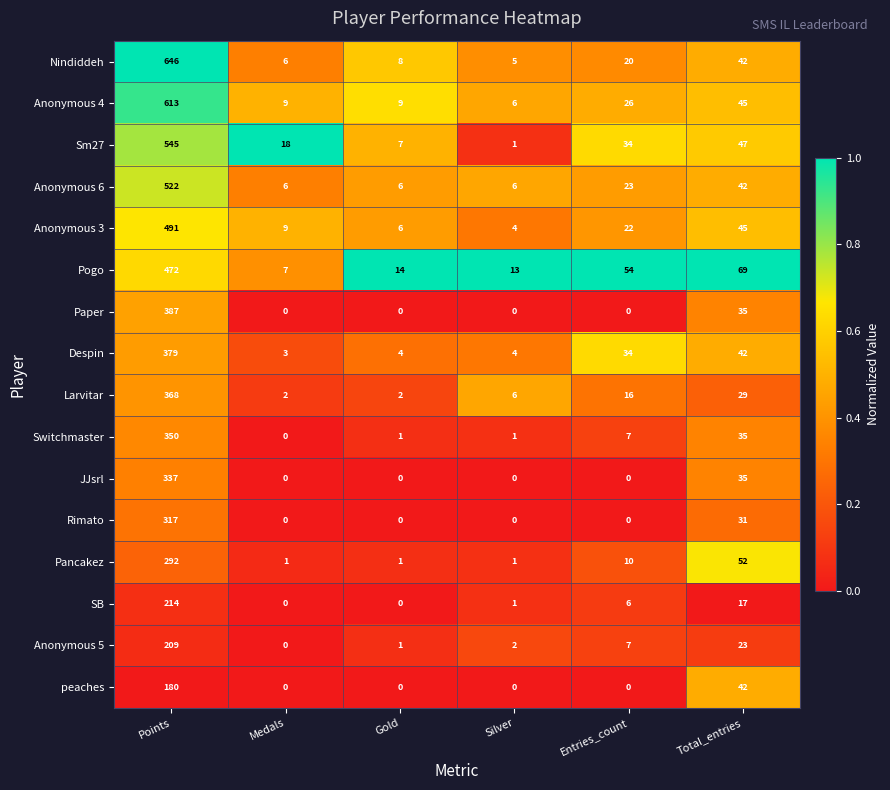

What is the difference between the Switchmaster values at Entries_count and Medals?

7